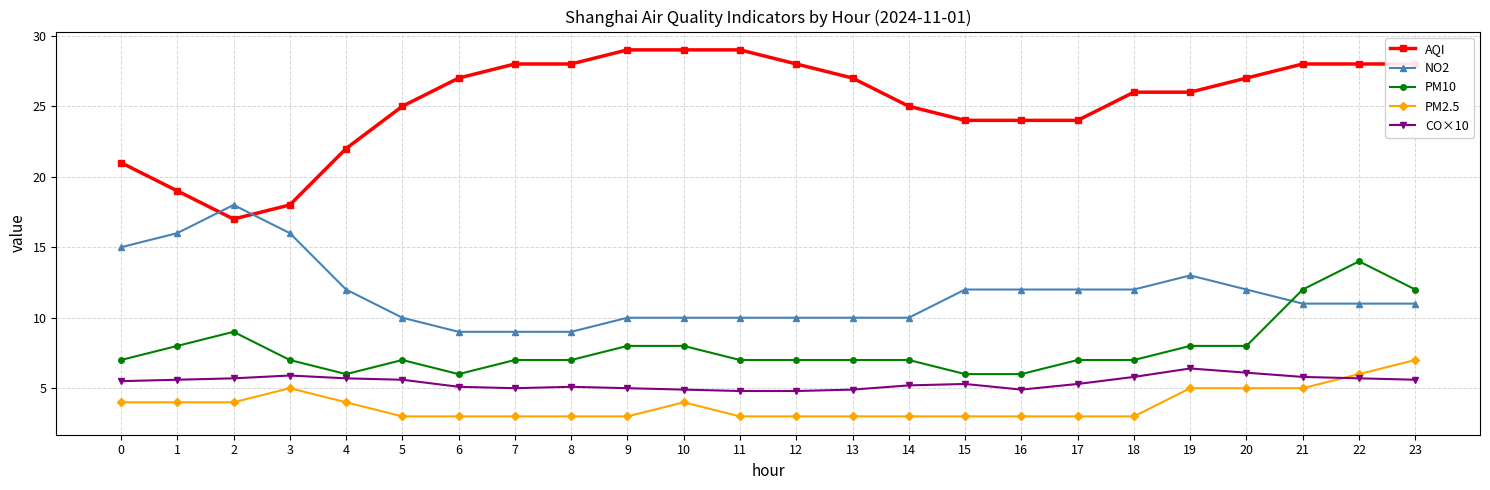

At 3, list the series in order from largest to smallest.

AQI, NO2, PM10, CO×10, PM2.5